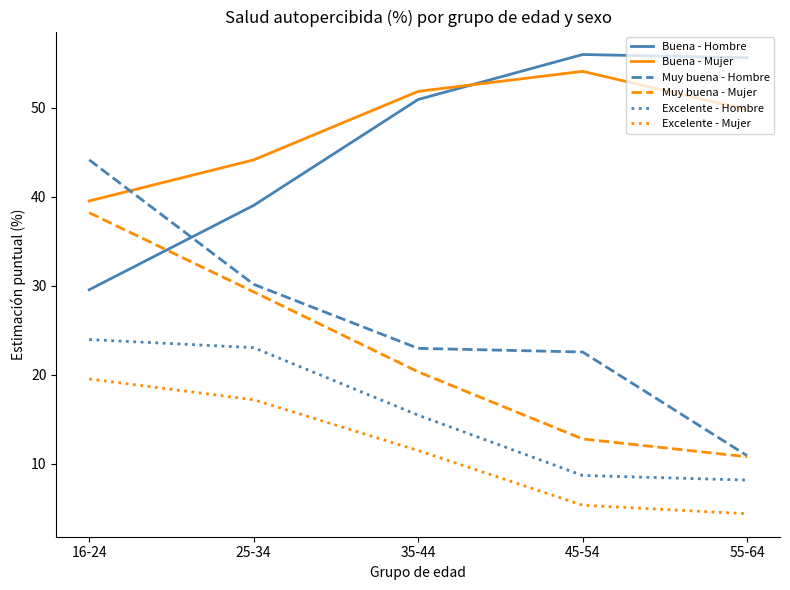

At how many categories does at least one series exceed 28?

5